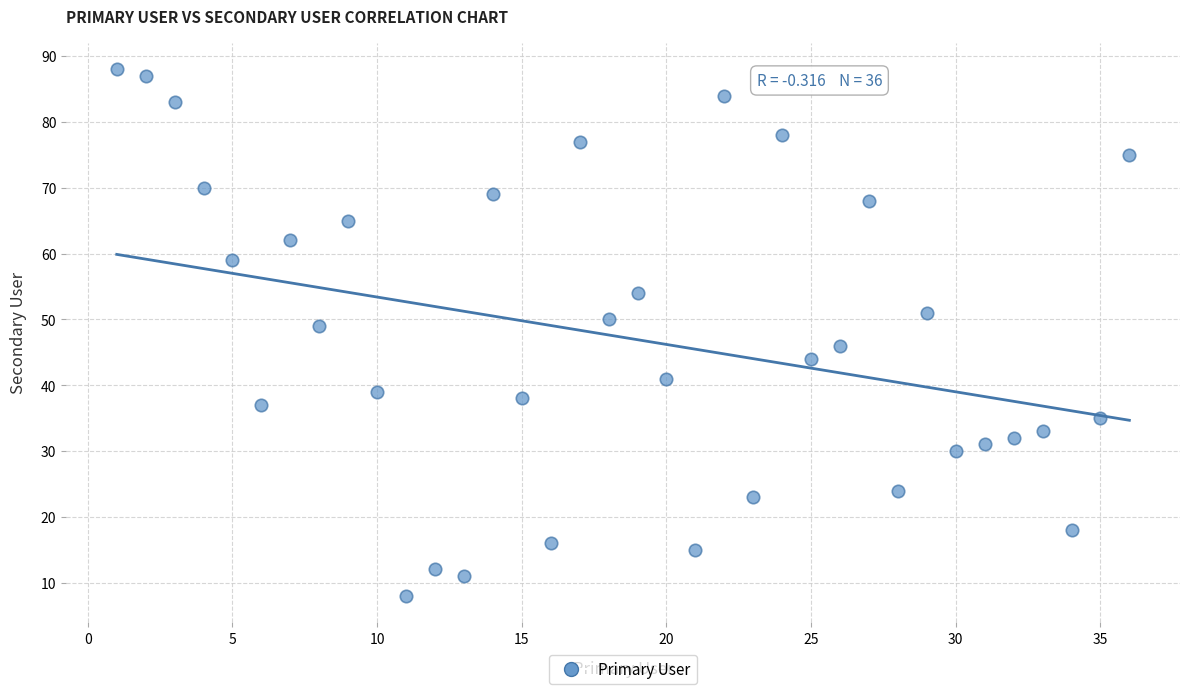

What Y value in the scatter plot is closest to 48?

49